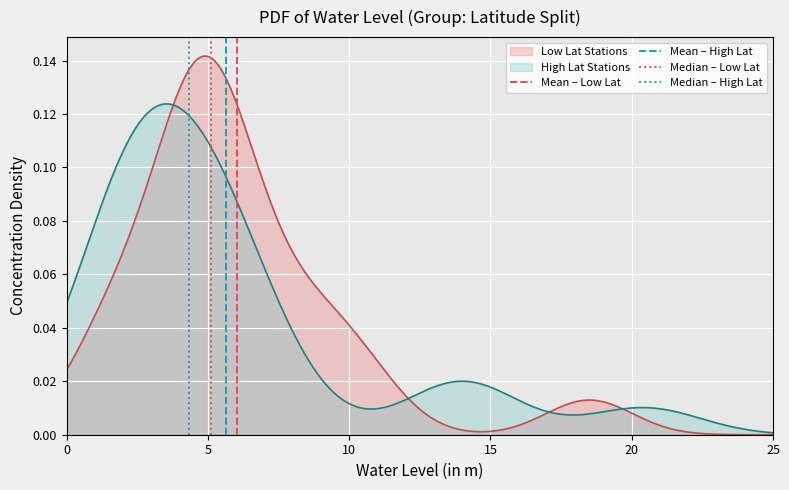

How many lines are shown in the chart?

4